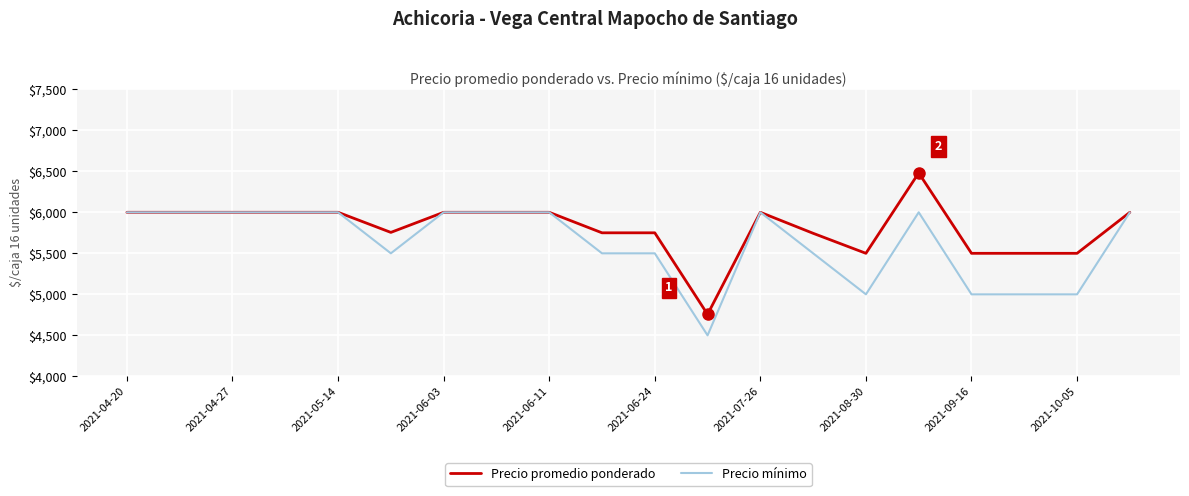

Rank the series by their average value, from lowest to highest.

Precio mínimo, Precio promedio ponderado